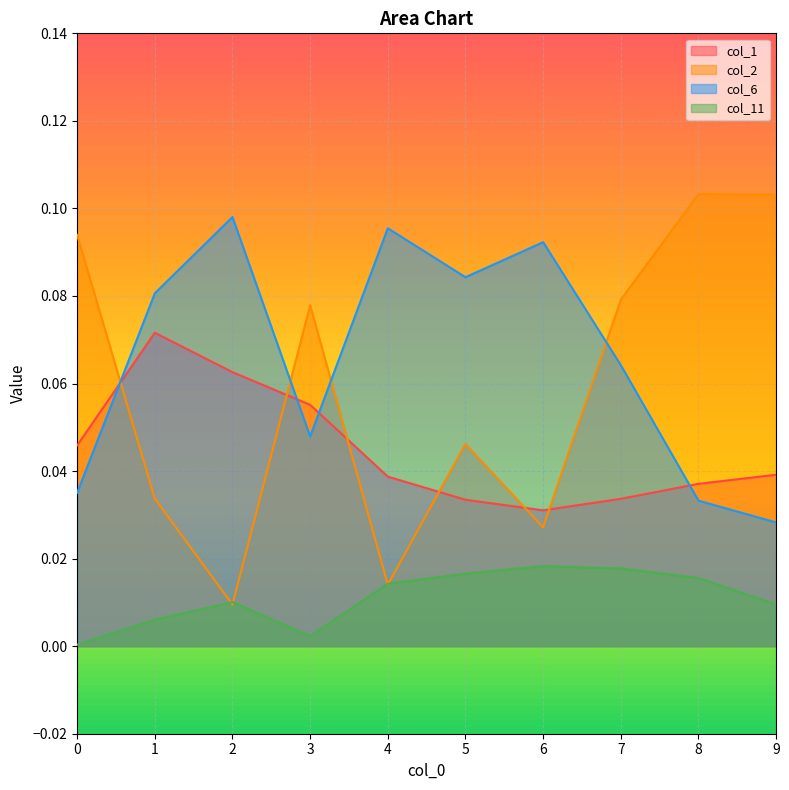

The col_11 series shows 0.0 at 7. True or false?

False